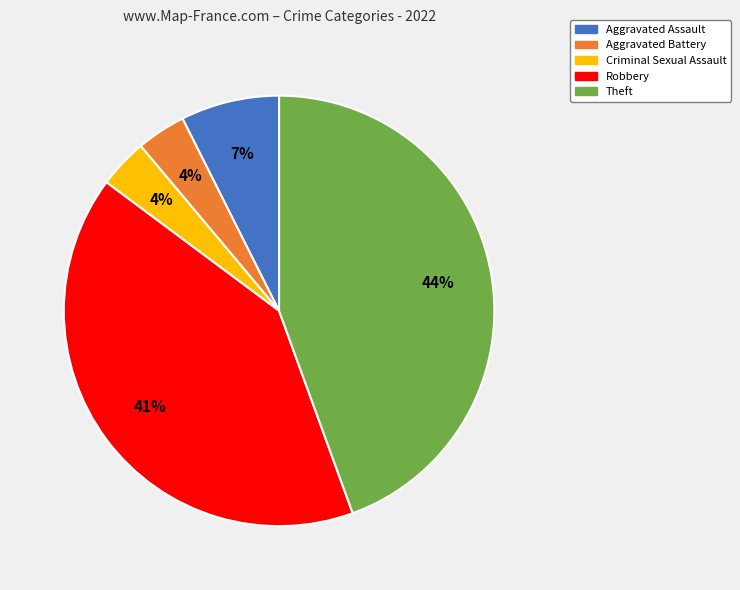

True or false: Aggravated Battery accounts for 14% of the total.

False